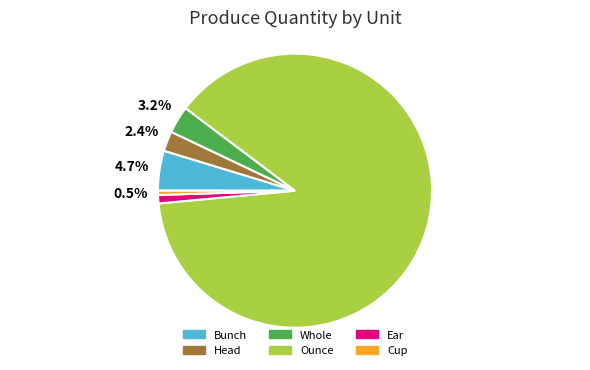

Which has a higher value, Head or Cup?

Head